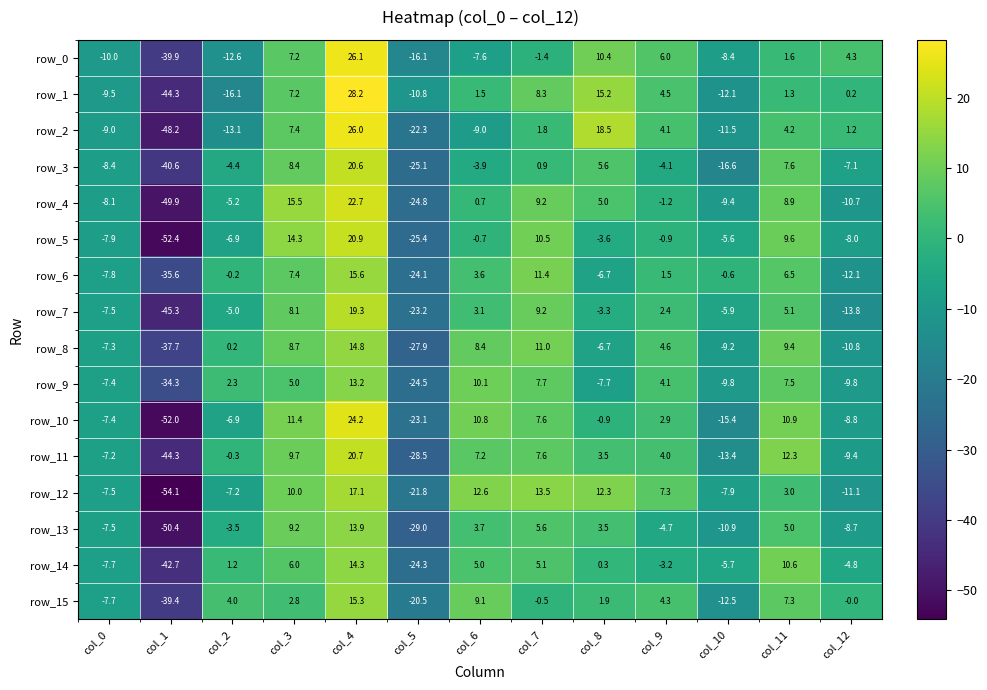

What is the minimum value for row_11?

-44.3